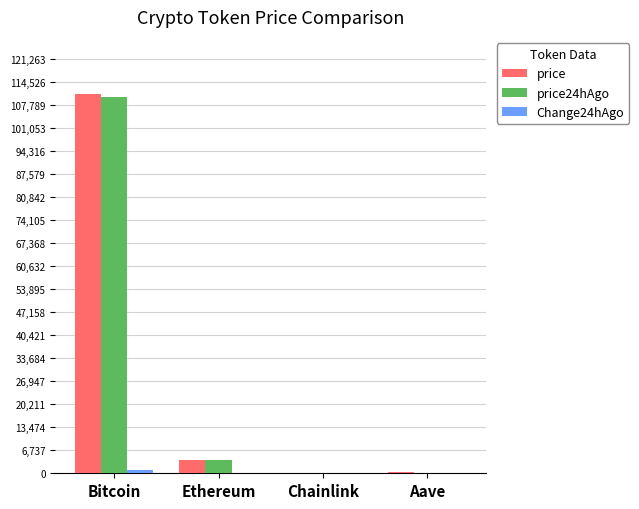

What is the sum of all price24hAgo values?

114182.0